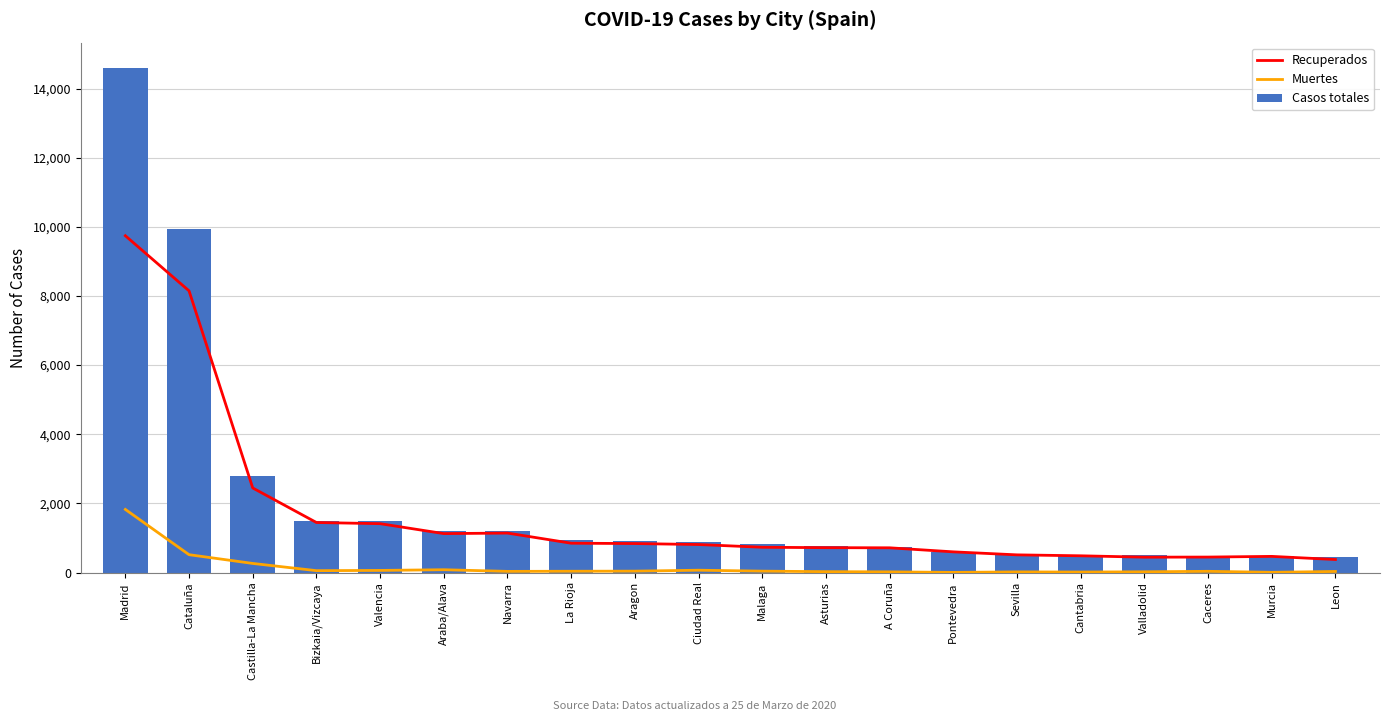

Reading right to left, transcribe all the data shown in this chart.

Recuperados: 376	467	447	444	484	511	598	715	719	731	810	838	848	1141	1126	1413	1447	2446	8147	9741
Muertes: 31	6	35	21	14	18	4	19	25	40	67	40	37	33	81	61	54	263	516	1825
Casos totales: 438	477	485	501	510	535	602	734	779	819	885	907	928	1197	1207	1497	1501	2780	9937	14597